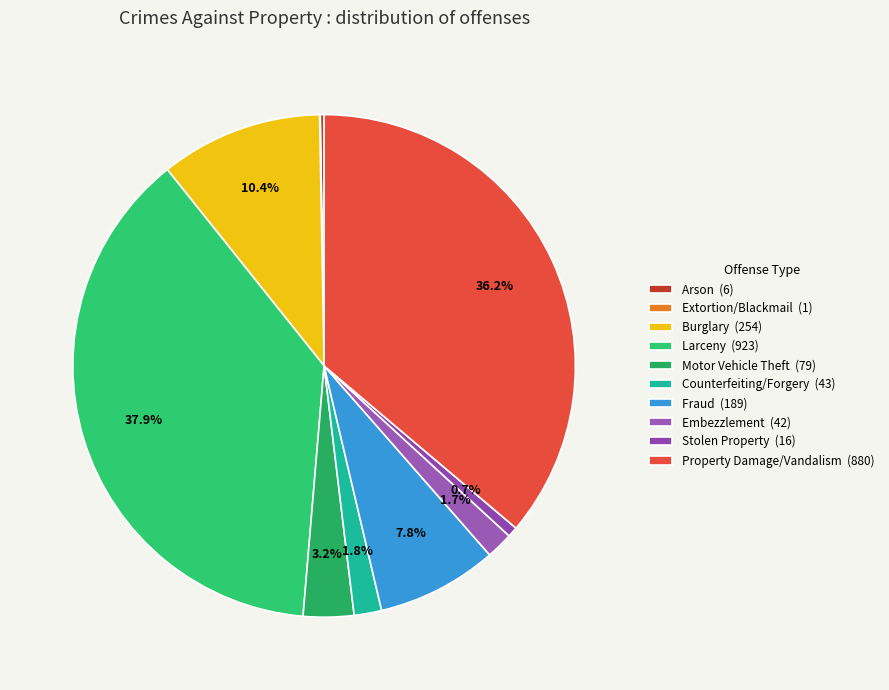

To the nearest percent, what is the average slice percentage?

10%